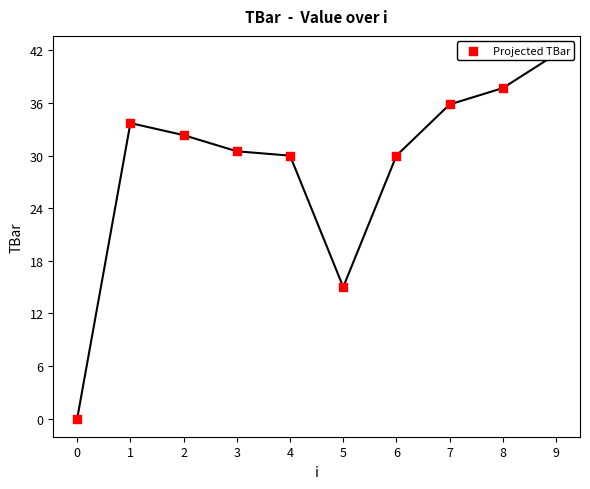

What is the change in value from 6 to 8?

+7.7